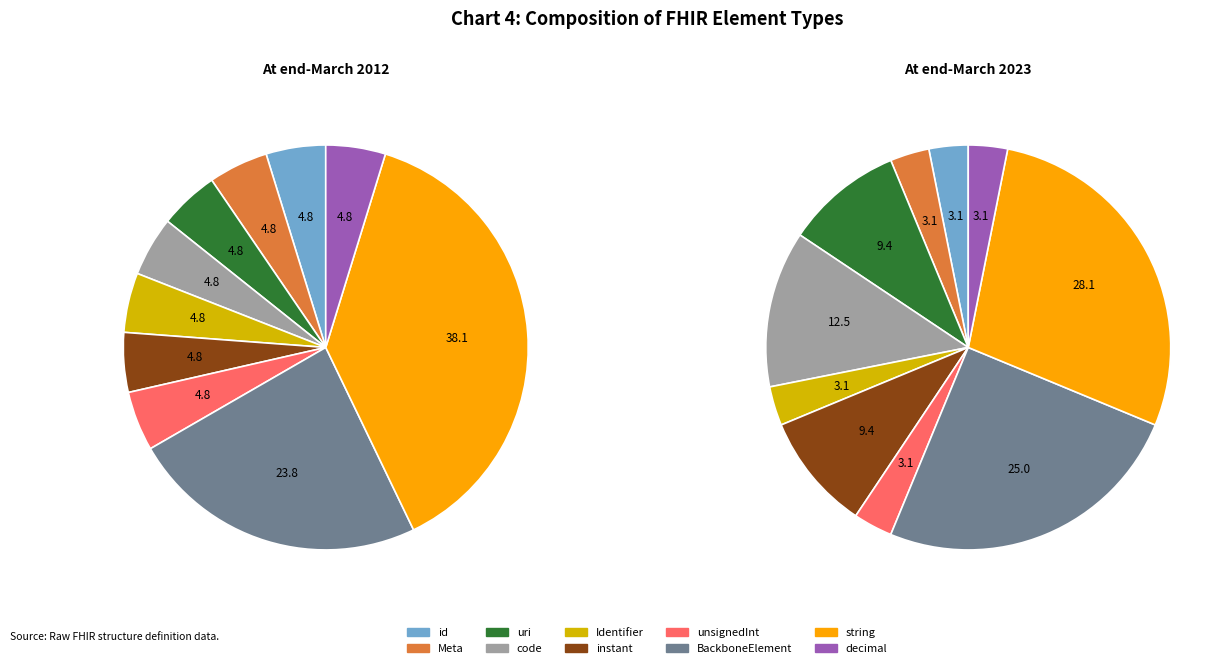

Count the number of slices in the pie.

10